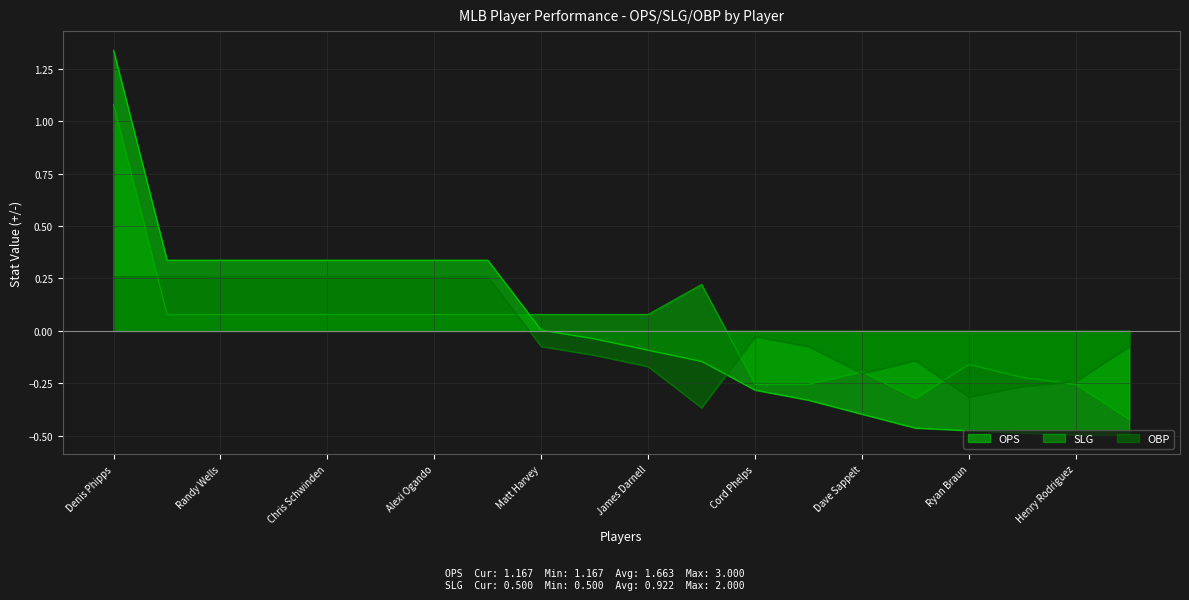

What are all the series names shown in the legend?

OPS, SLG, OBP